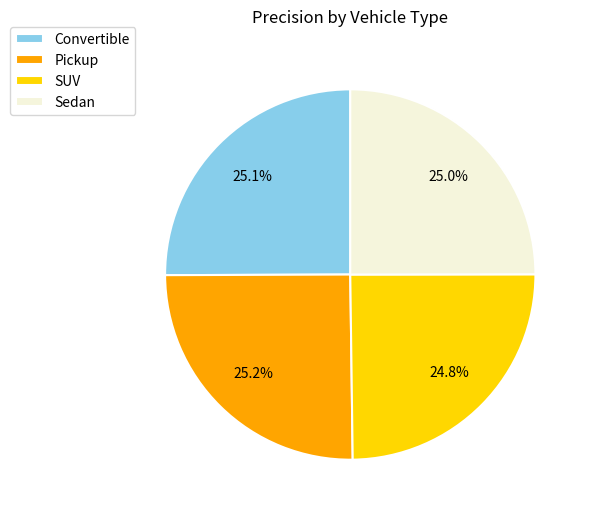

What percentage do Sedan and Pickup together represent?

50.1%